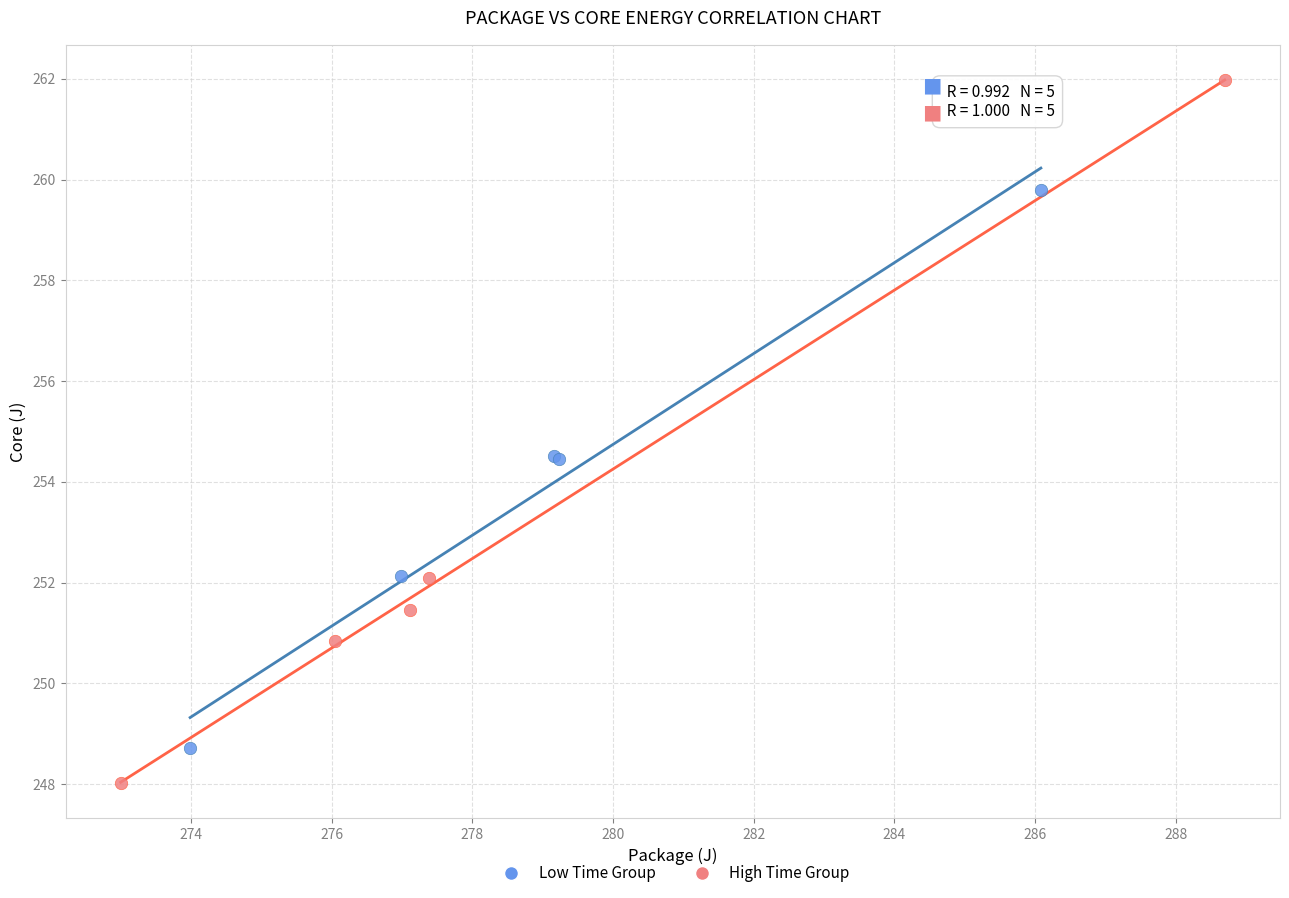

What are all the series names shown in the legend?

Low Time Group, High Time Group